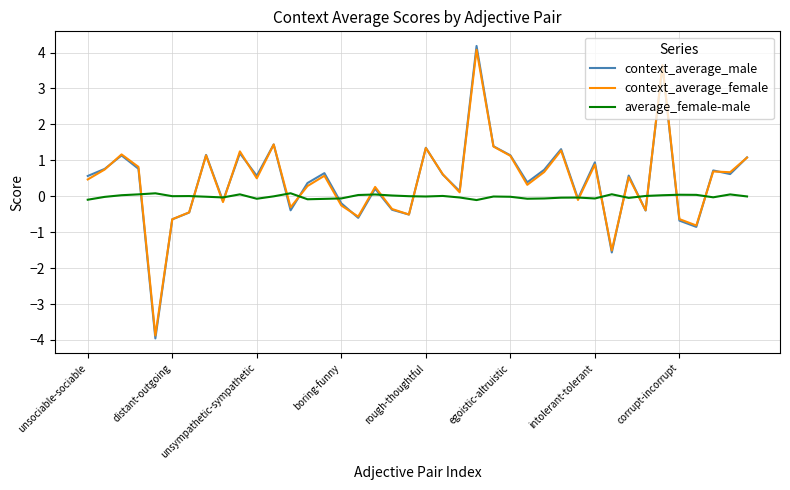

Which series has the largest range (max minus min)?

context_average_male